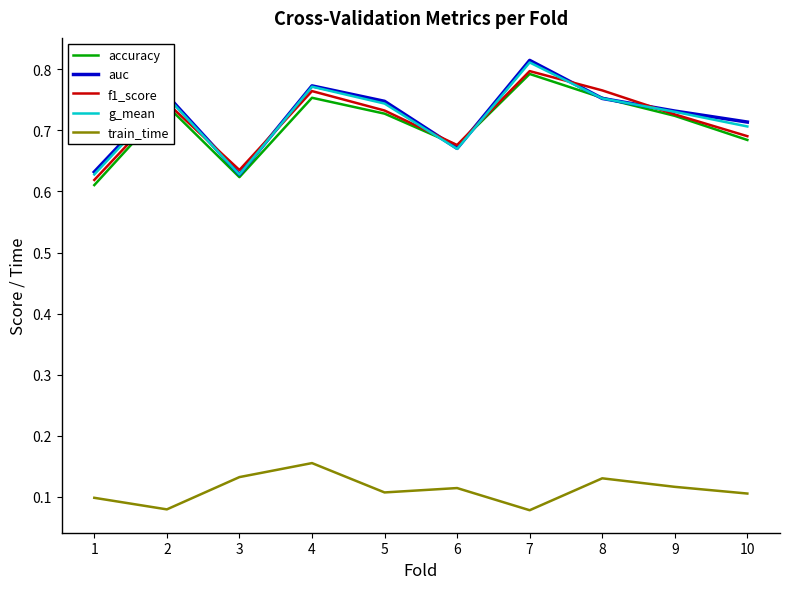

Is the value of f1_score at 7 greater than the value of accuracy at 3?

Yes